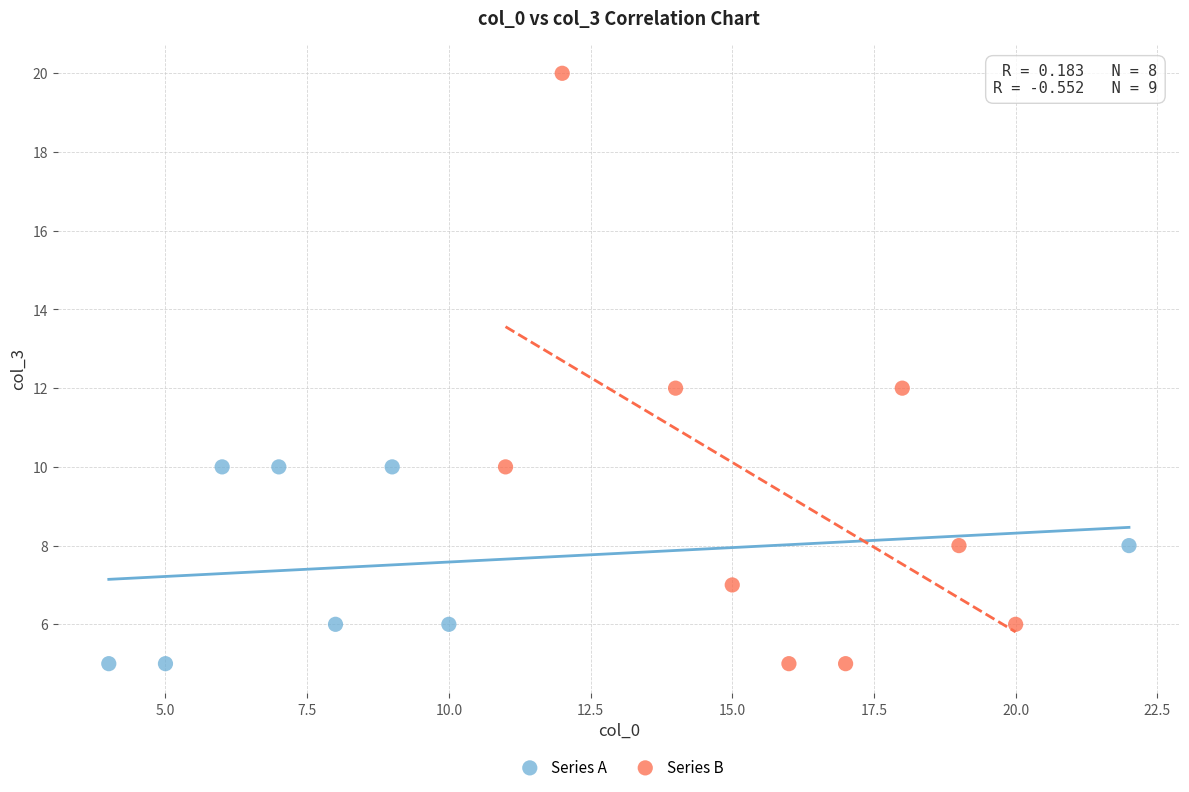

Which series reaches the maximum Y coordinate?

Series B